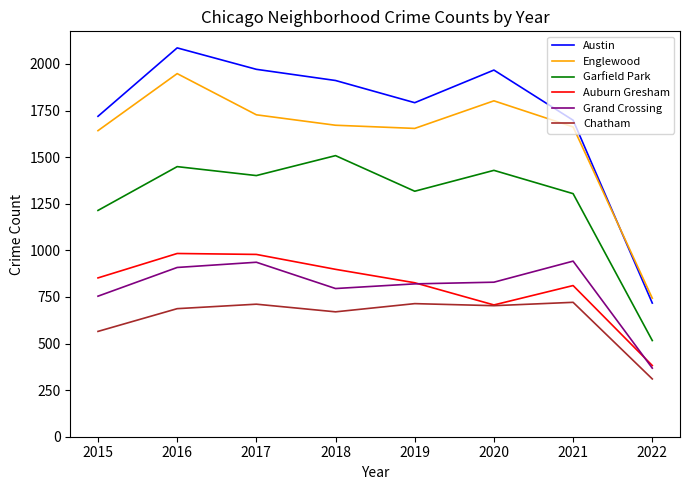

What is the smallest value displayed?

310